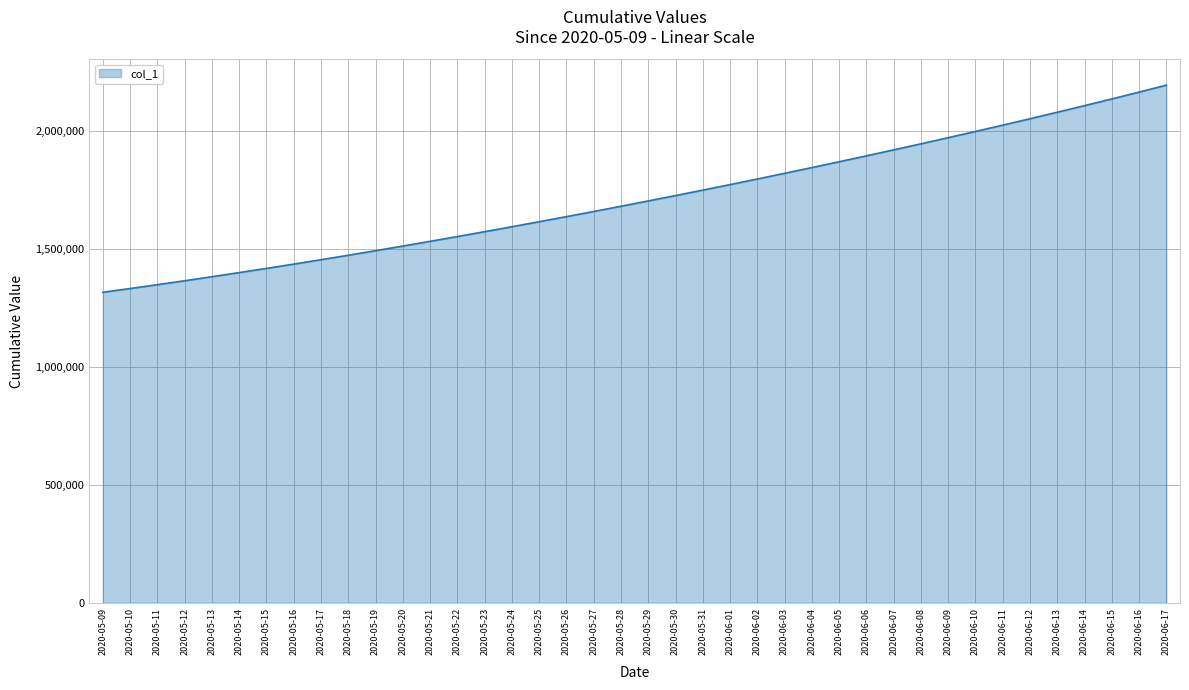

What is the change in value from 2020-05-26 to 2020-06-11?

+387490.1